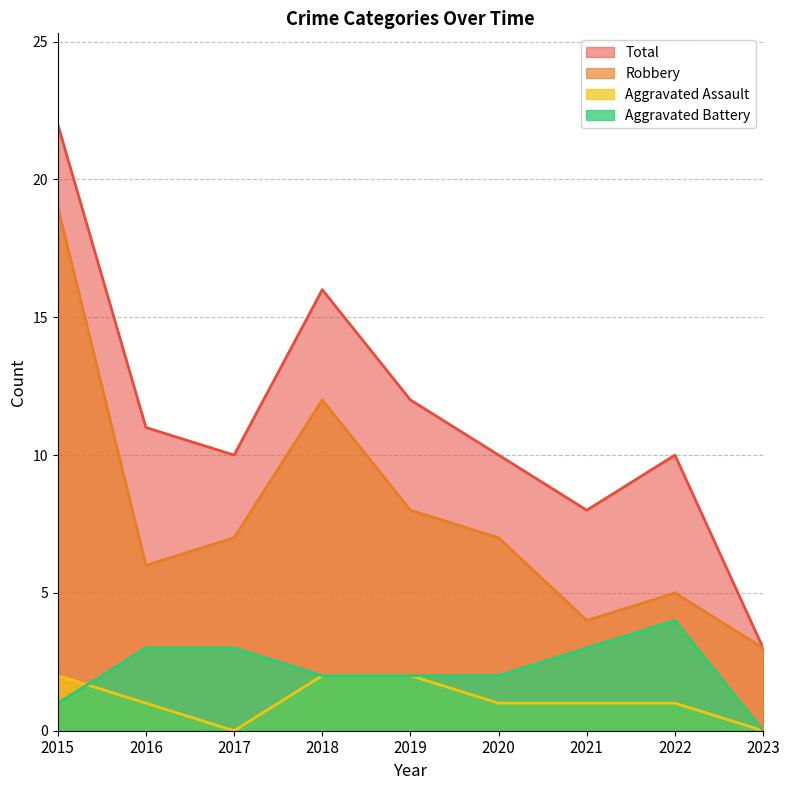

Count the Aggravated Battery values in the range 2 to 3.

6